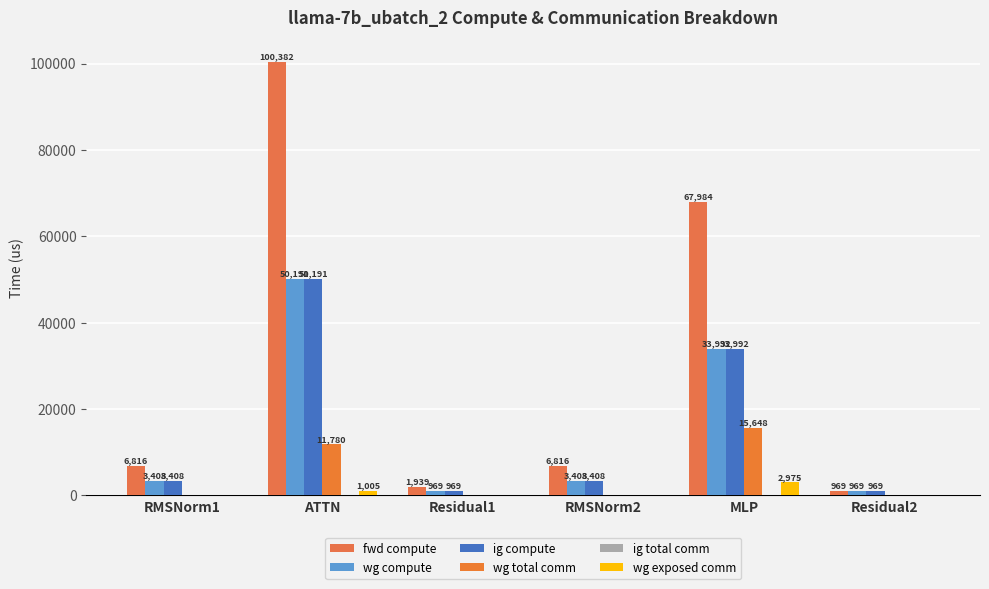

What is the value of the wg total comm bar at the 2nd from the left?

11780.2